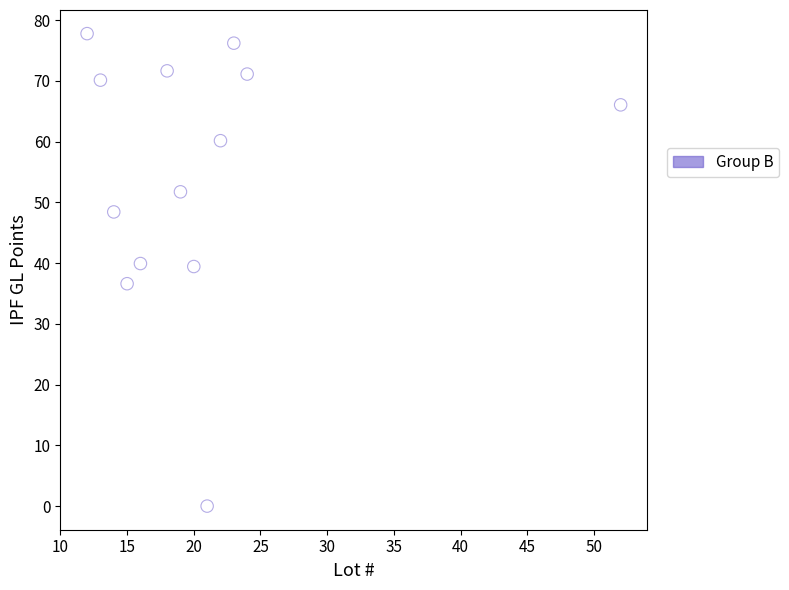

What is the range of Y values (max minus min)?

77.8